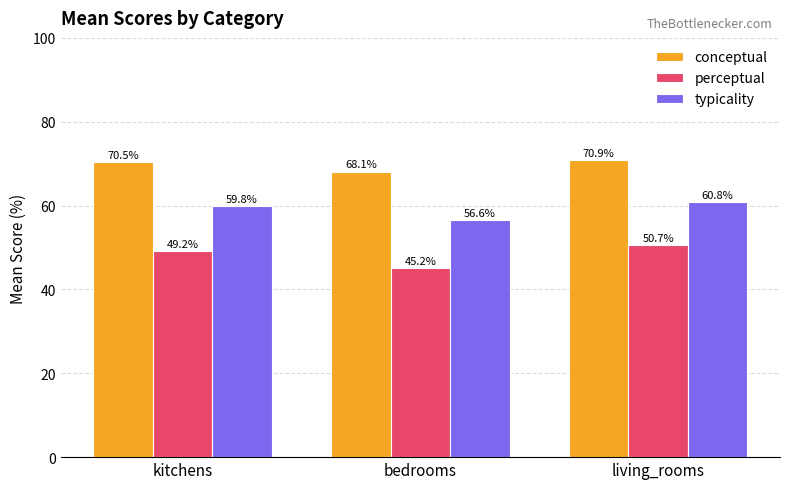

What is the sum of the conceptual values at bedrooms and living_rooms?

139.0